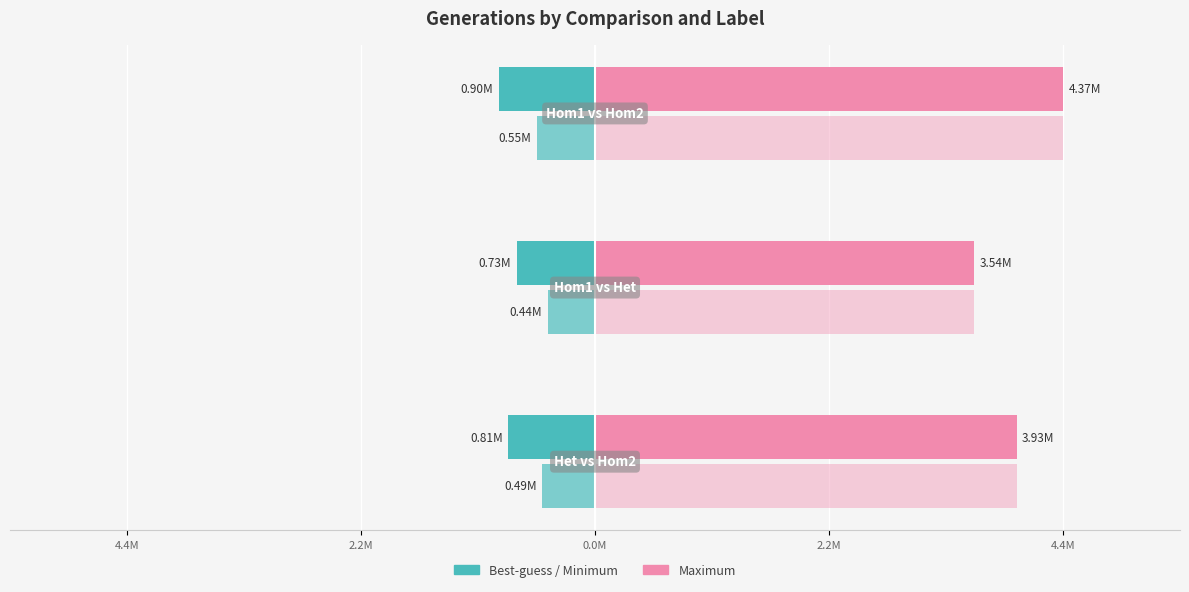

What is the maximum value for Maximum?

4367389.4